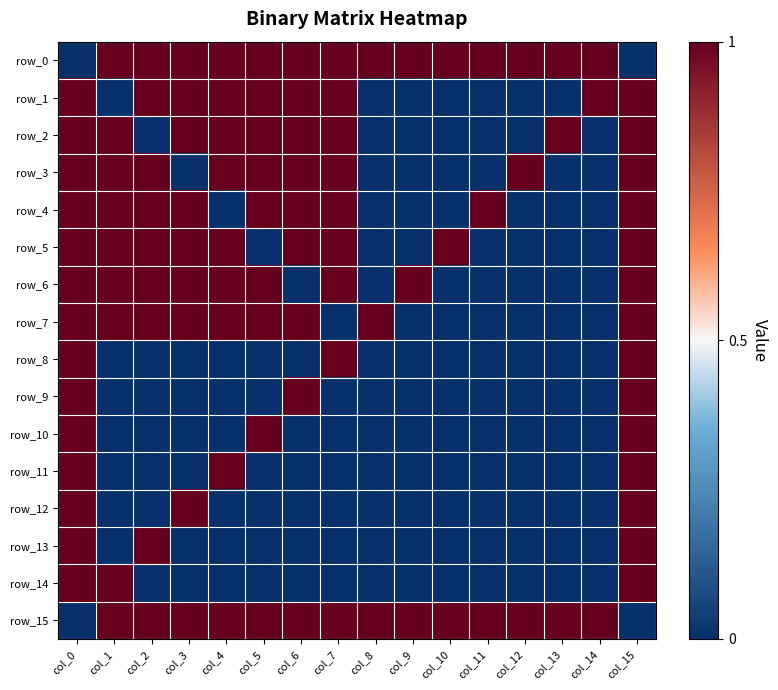

Count the row_3 values in the range 0 to 1.

16